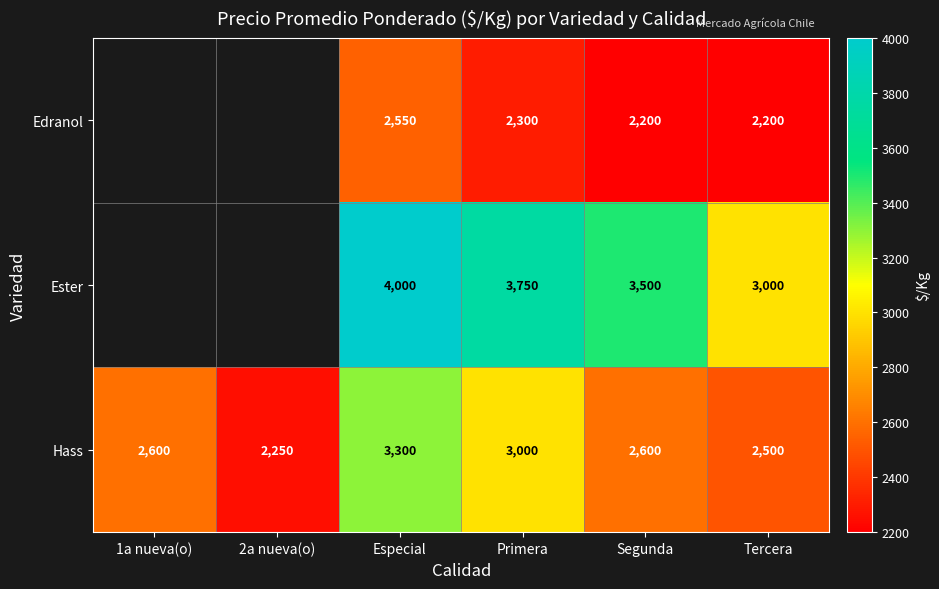

How many data points in Hass are less than 2600?

2